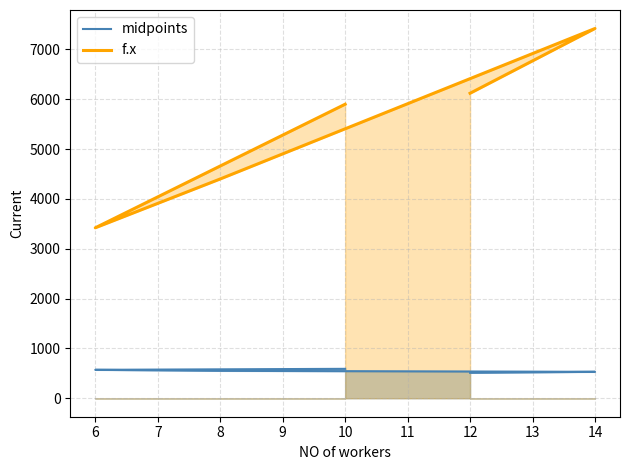

How many interior local peaks does the f.x series have?

1